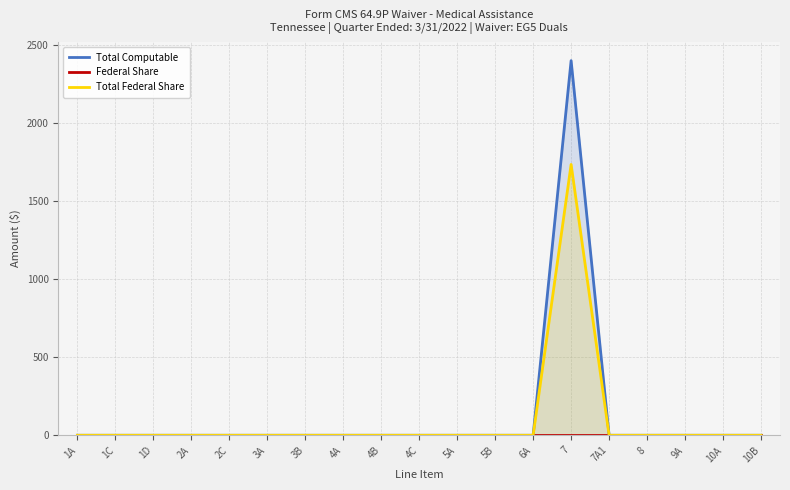

Reading right to left, transcribe all the data shown in this chart.

Total Computable: 10B=0	10A=0	9A=0	8=0	7A1=0	7=2400	6A=0	5B=0	5A=0	4C=0	4B=0	4A=0	3B=0	3A=0	2C=0	2A=0	1D=0	1C=0	1A=0
Federal Share: 10B=0	10A=0	9A=0	8=0	7A1=0	7=0	6A=0	5B=0	5A=0	4C=0	4B=0	4A=0	3B=0	3A=0	2C=0	2A=0	1D=0	1C=0	1A=0
Total Federal Share: 10B=0	10A=0	9A=0	8=0	7A1=0	7=1735	6A=0	5B=0	5A=0	4C=0	4B=0	4A=0	3B=0	3A=0	2C=0	2A=0	1D=0	1C=0	1A=0